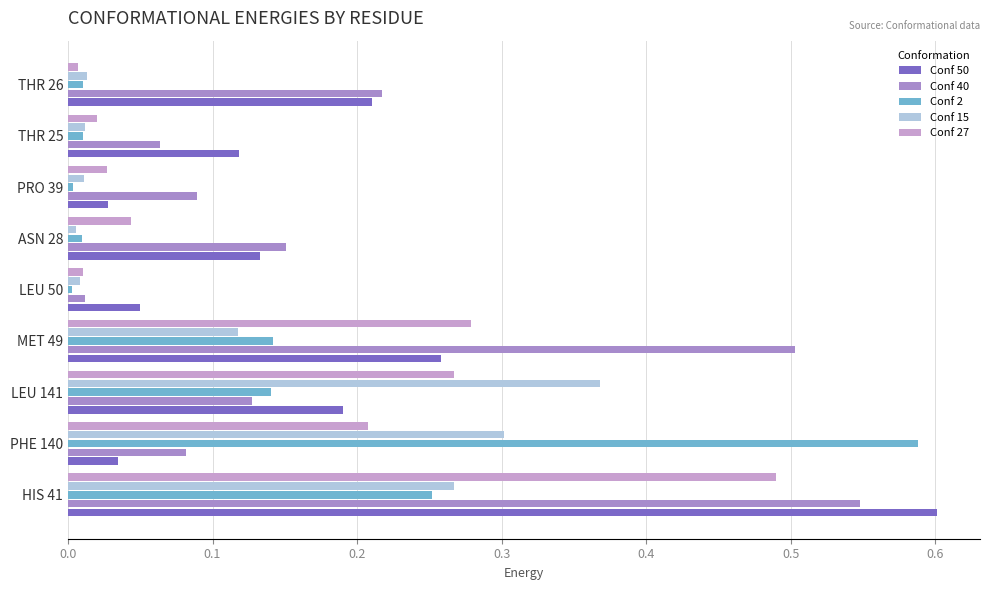

Count the number of categories in the chart.

9